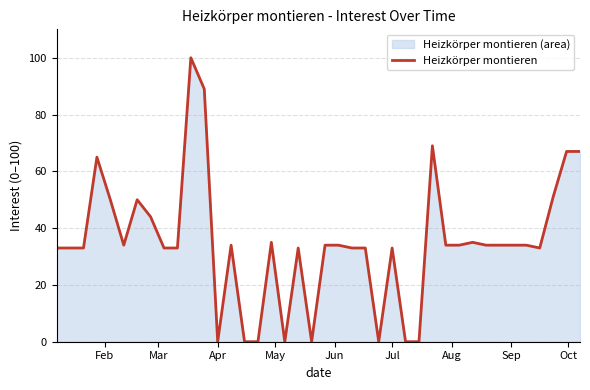

What is the difference between the maximum and minimum values?

100